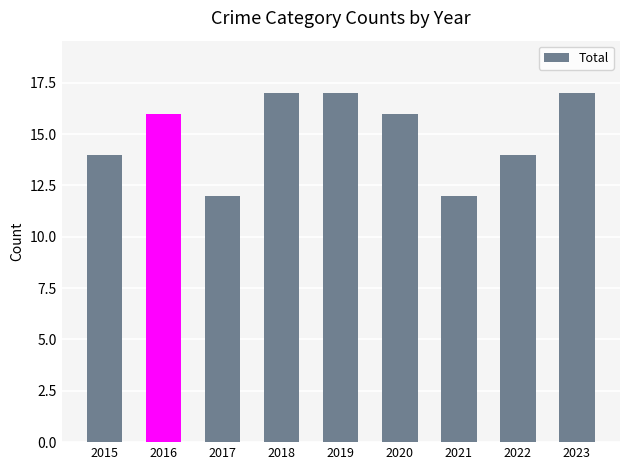

Reading right to left, list all the values displayed in this chart.

2023=17	2022=14	2021=12	2020=16	2019=17	2018=17	2017=12	2016=16	2015=14